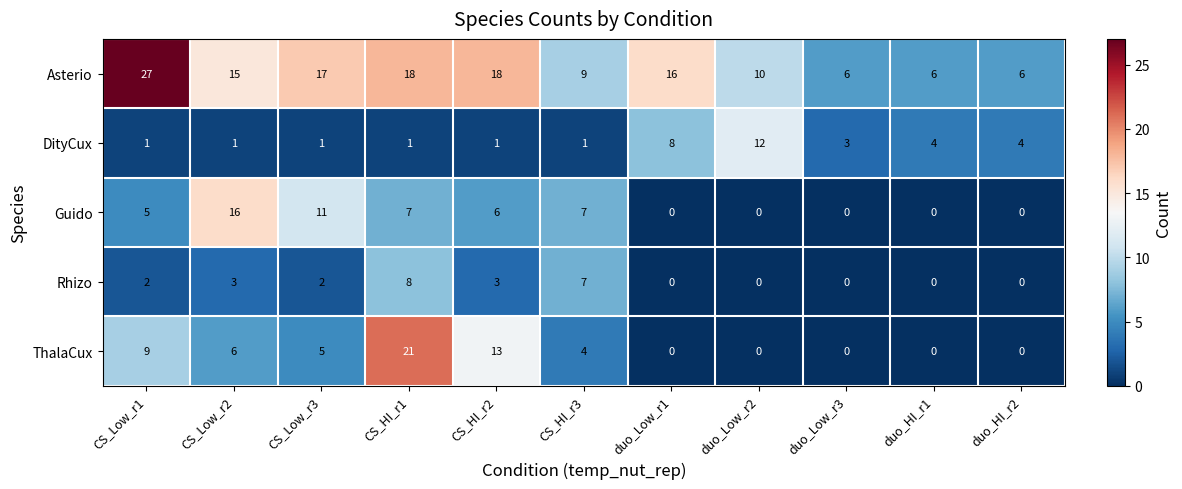

What is the spread (max minus min) of values at duo_HI_r2?

6